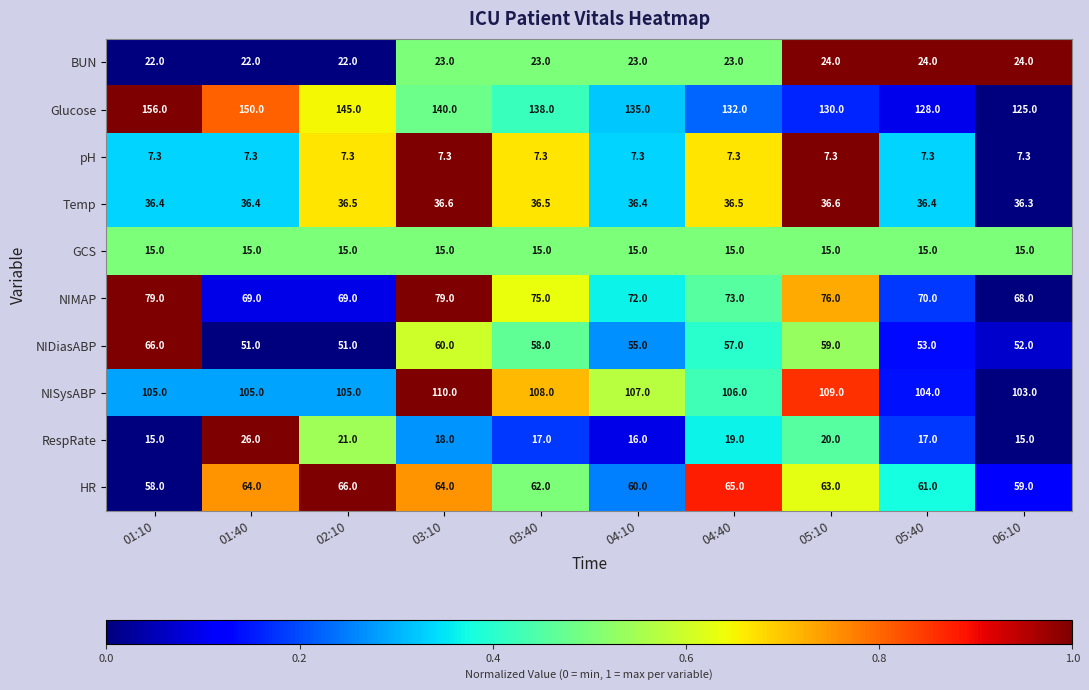

Which series has the largest total across all categories?

Glucose